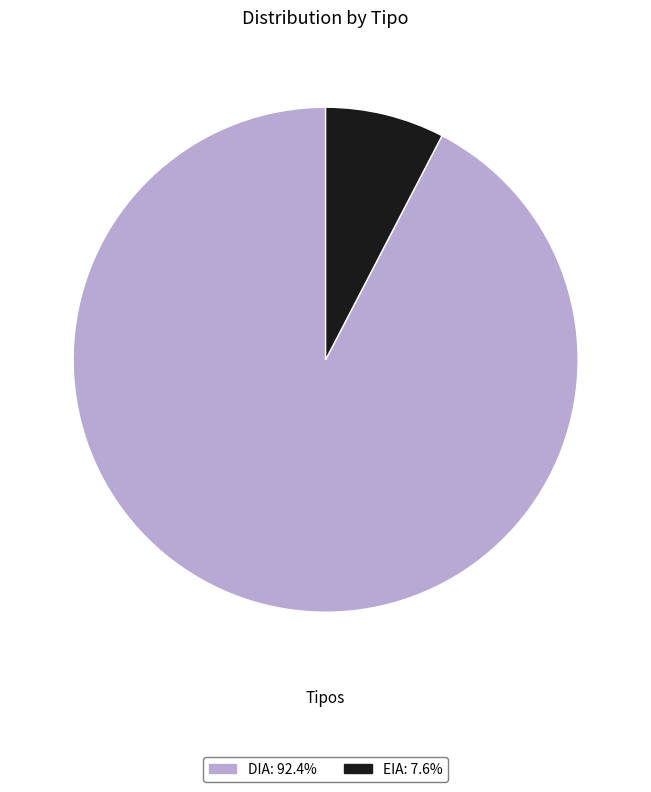

What is the majority slice?

DIA